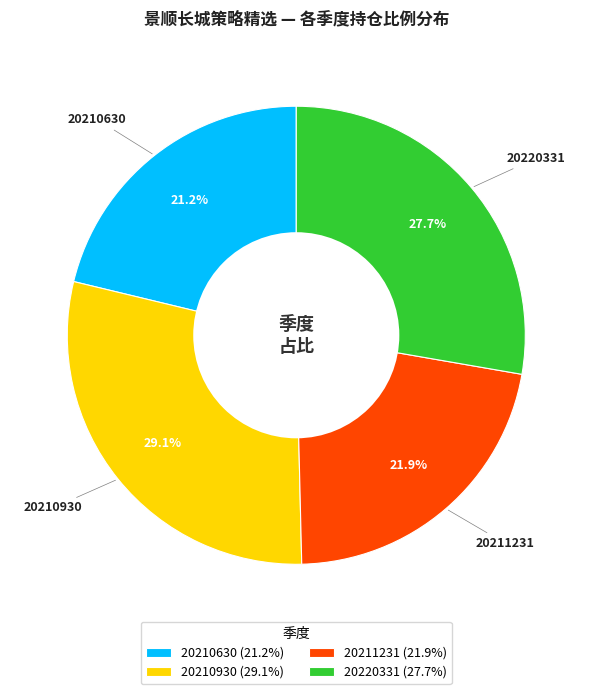

Rank the categories by value from highest to lowest.

20210930, 20220331, 20211231, 20210630